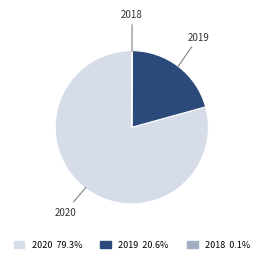

Approximately how many times larger is the value at 2020 compared to 2019?

3.8